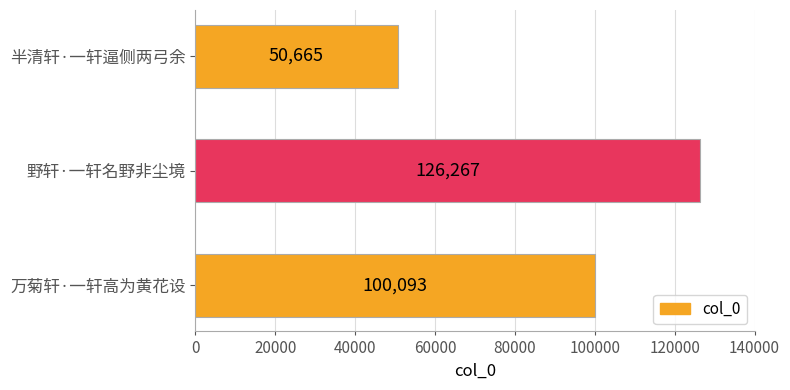

What is the smallest value displayed?

50665